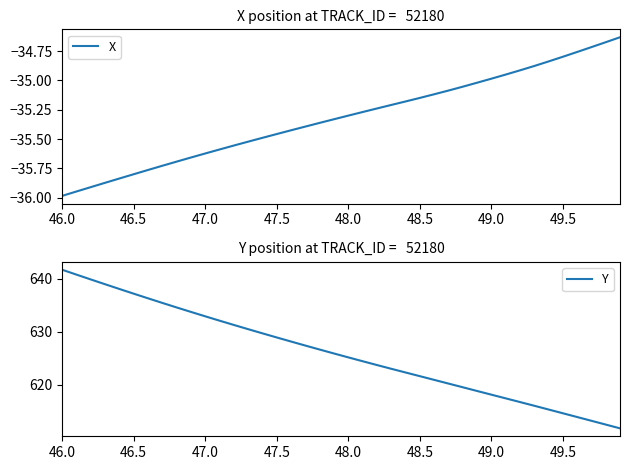

What is the minimum value for Y?

611.7